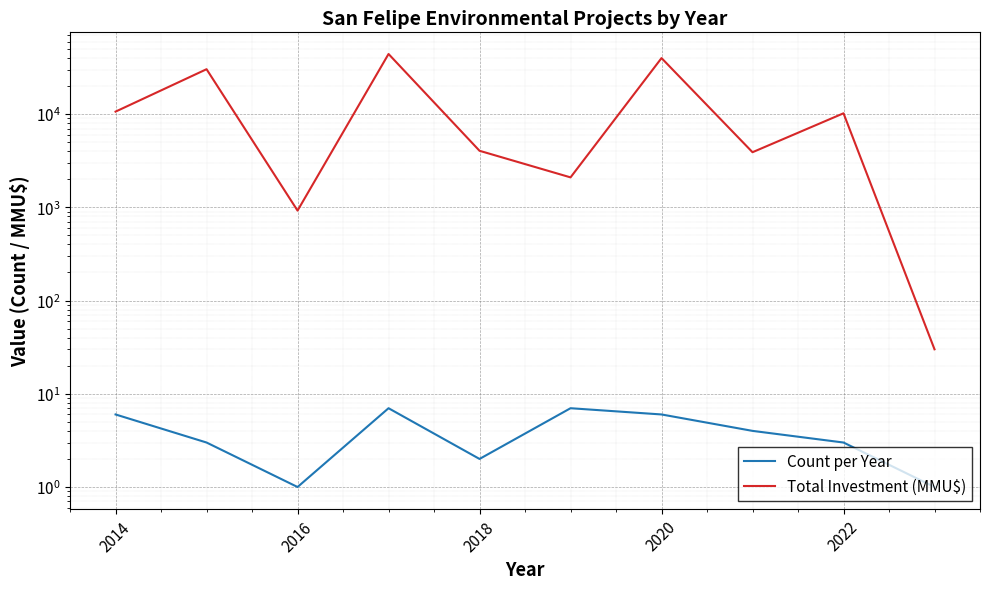

What is the smallest value displayed?

1